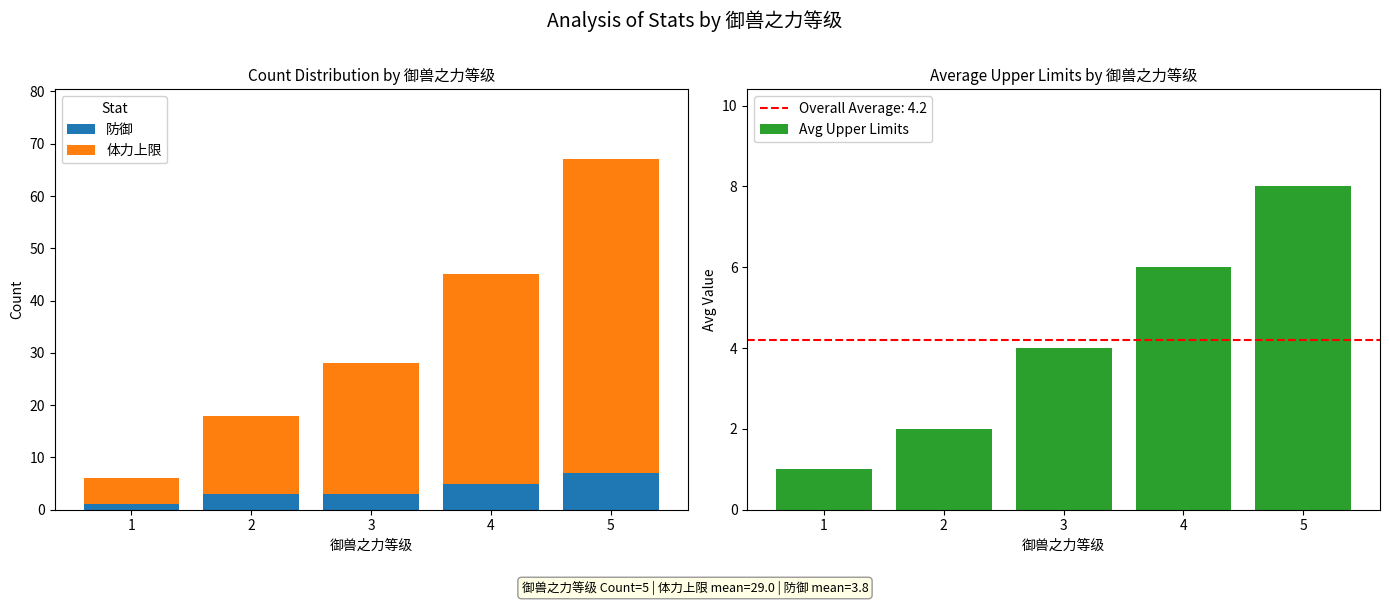

What is the difference between the 防御 values at 1 and 4?

4